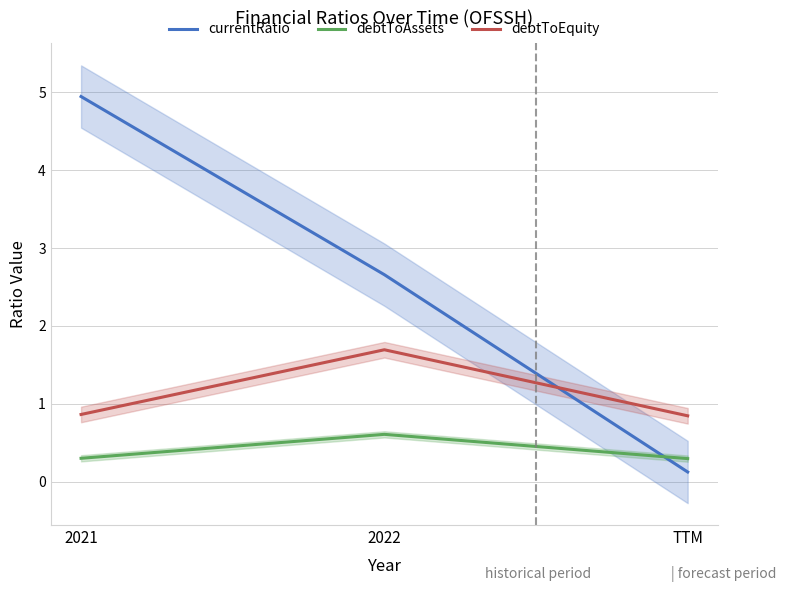

Which series changed the most between 2022 and TTM?

currentRatio